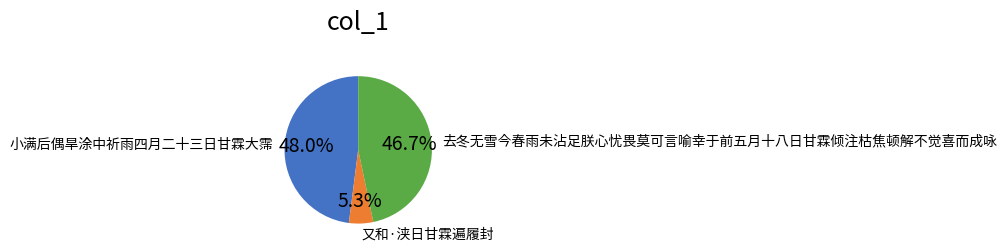

To the nearest percent, what percentage of the pie is 又和·浃日甘霖遍履封?

5%